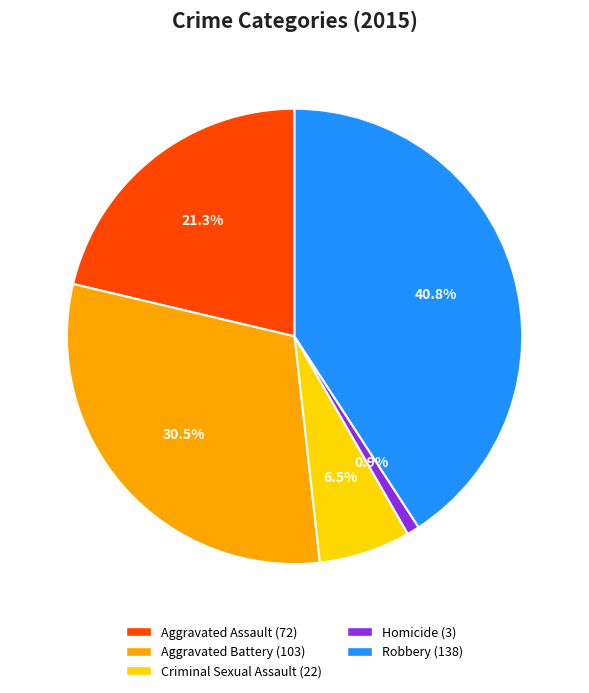

Is there a majority slice in this chart?

No